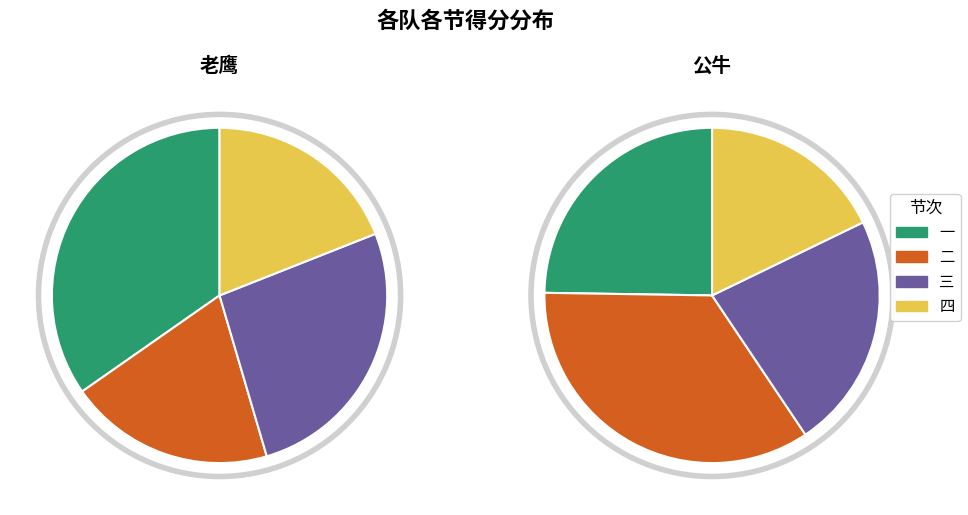

How many segments does this pie chart have?

4